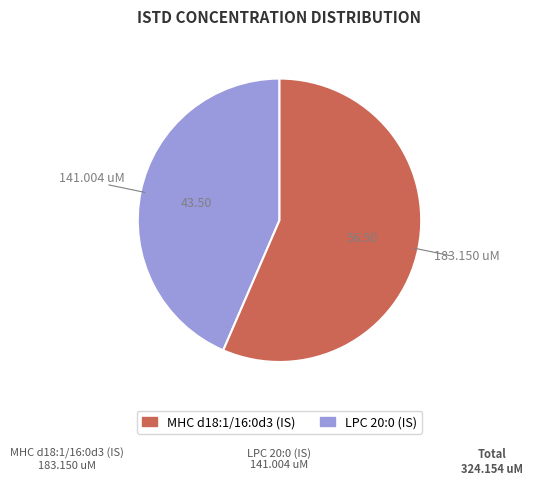

Is there any slice that represents more than half of the pie?

Yes